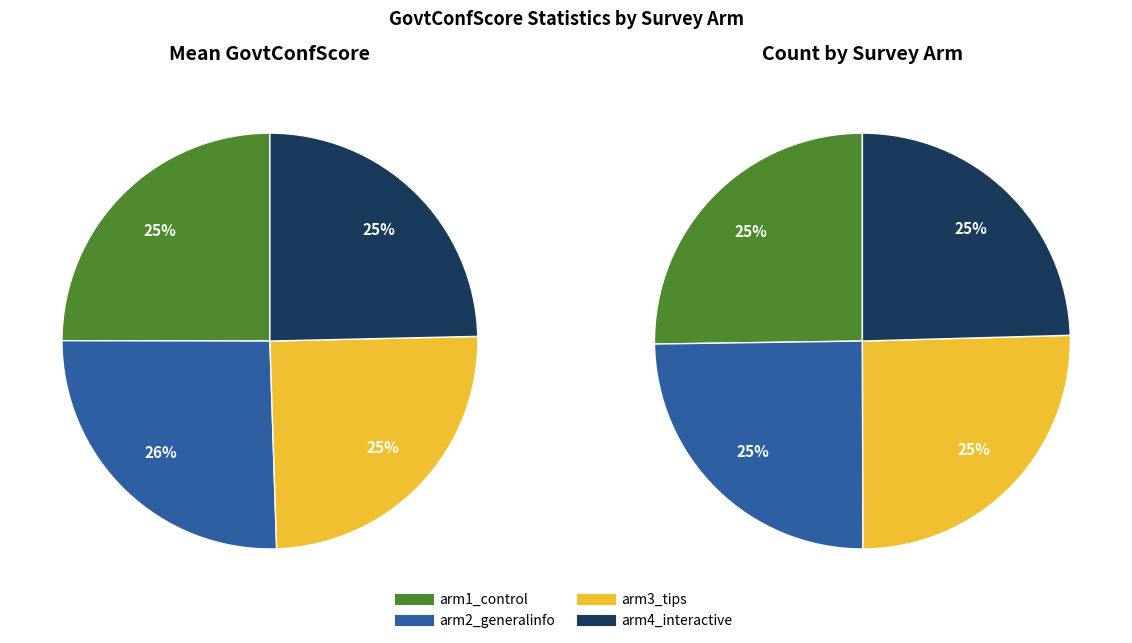

Combined, do arm1_control and arm2_generalinfo account for over 50%?

Yes